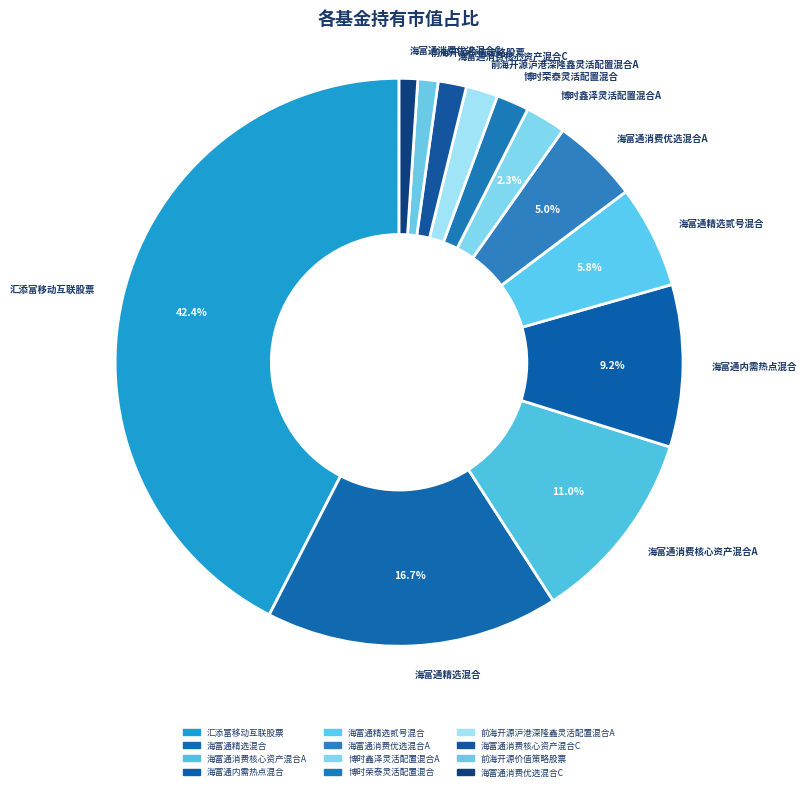

To the nearest percent, what is the difference between the largest and smallest slice percentages?

41%